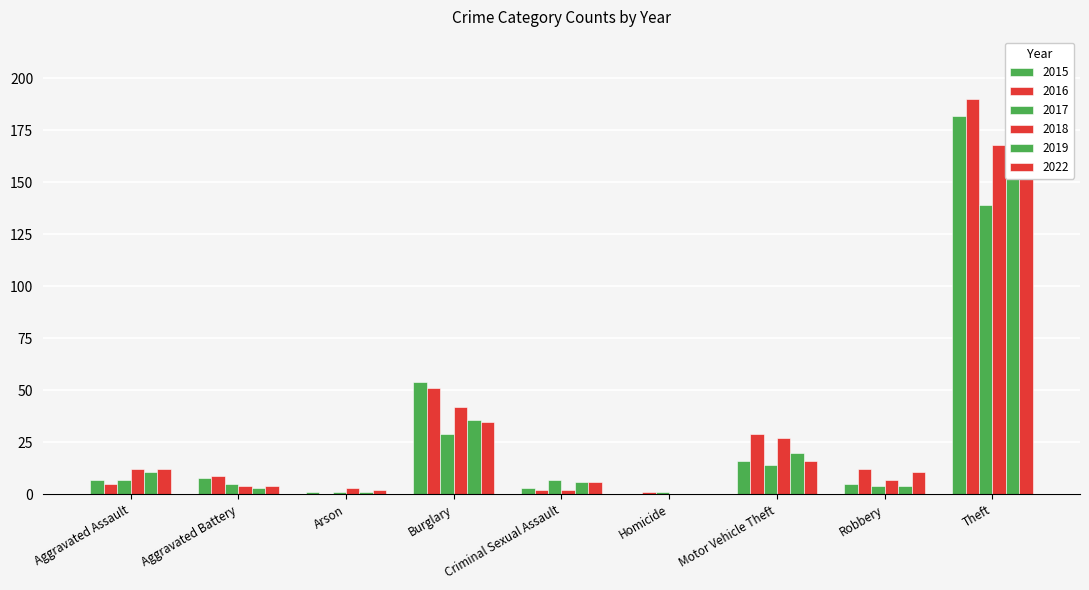

The 2015 series shows 1 at Criminal Sexual Assault. True or false?

False